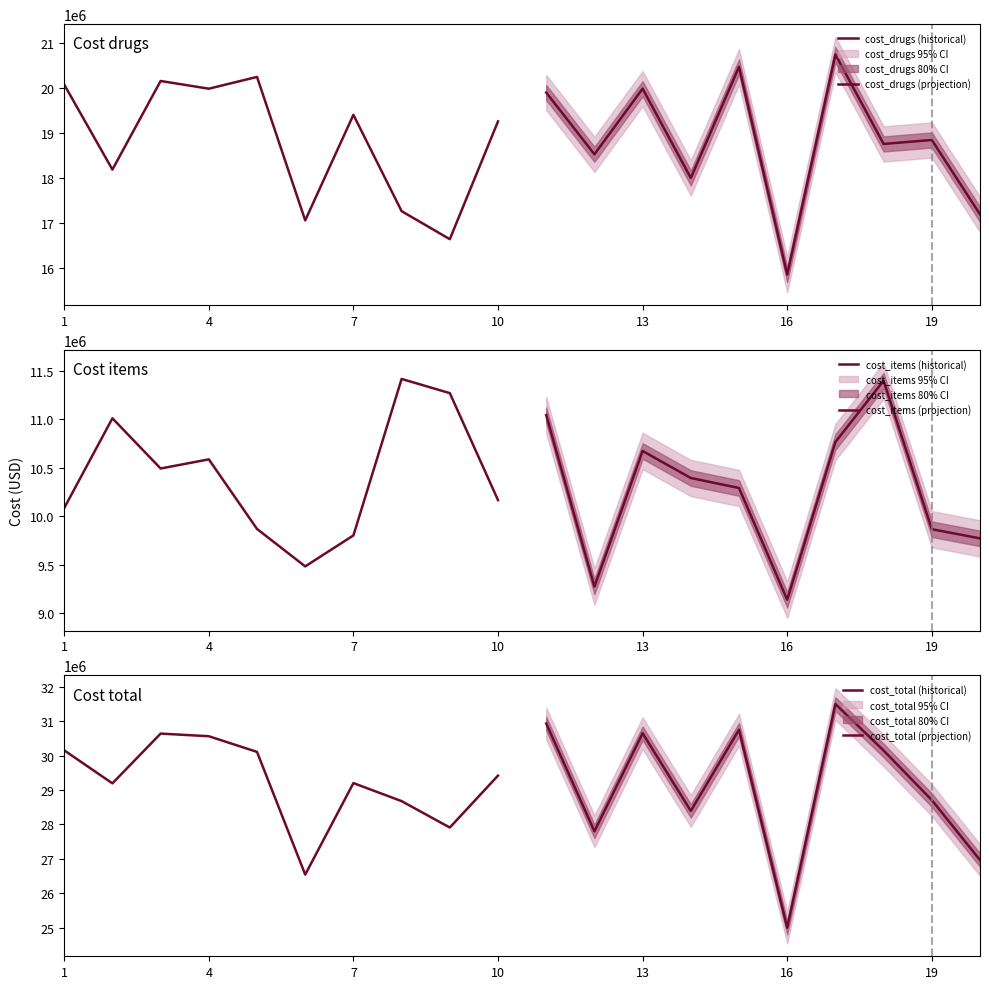

At how many categories does at least one series exceed 16946615?

10